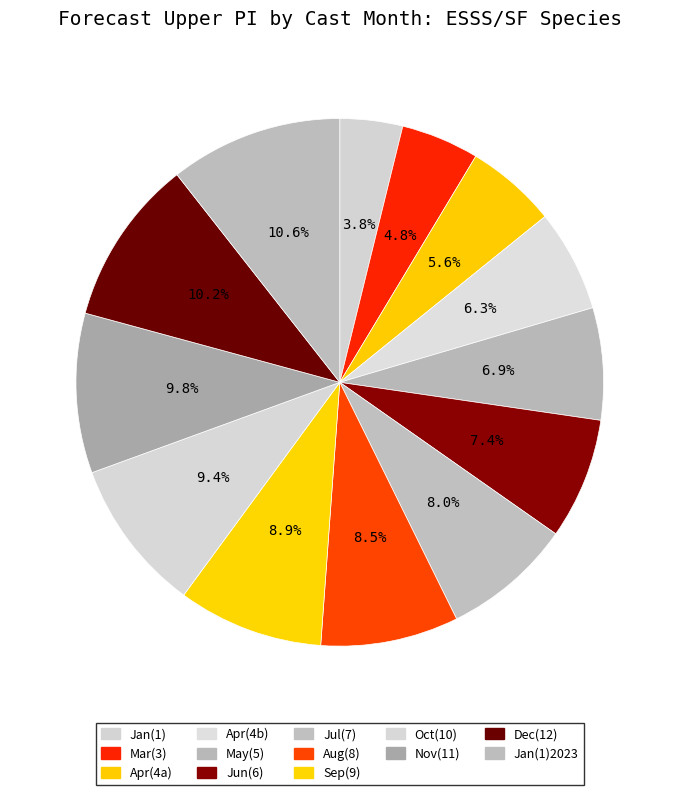

Rank the categories by value from highest to lowest.

1, 12, 11, 10, 9, 8, 7, 6, 5, 4, 4, 3, 1